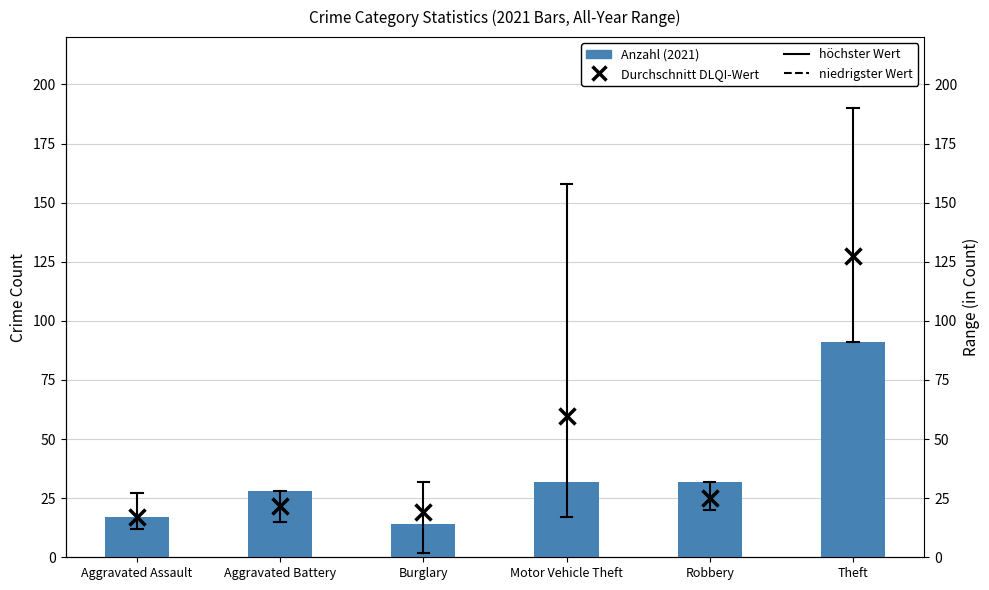

The chart shows a value of 32 at Motor Vehicle Theft. True or false?

True